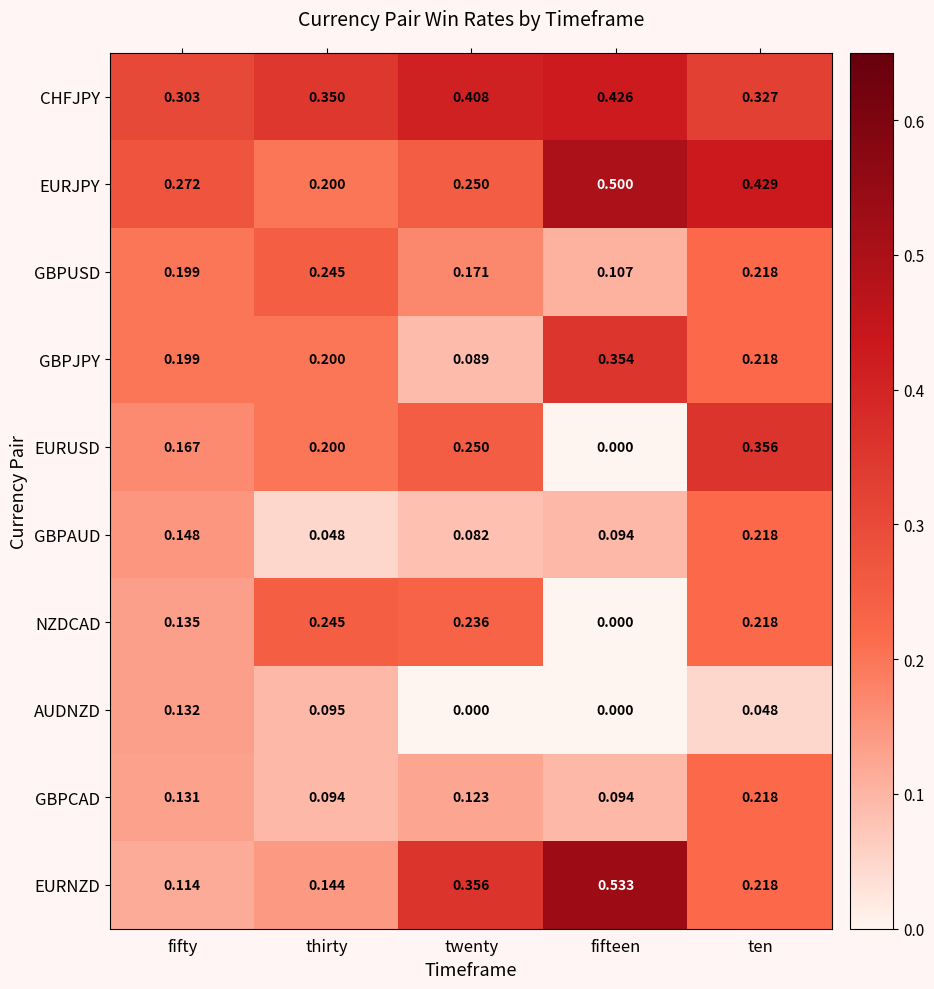

At which category is the sum across all series the highest?

ten